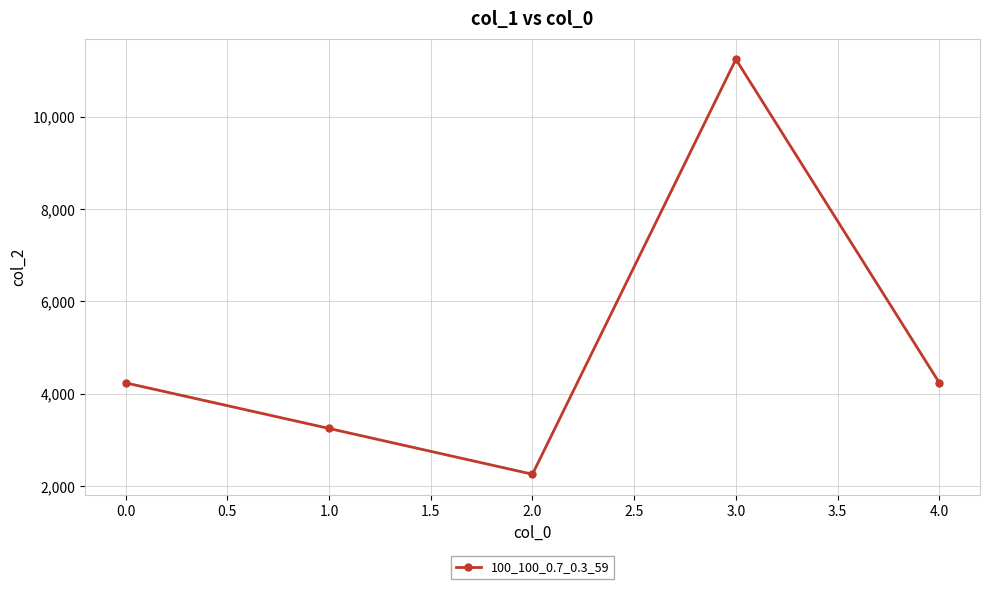

How many values are below 4236?

2